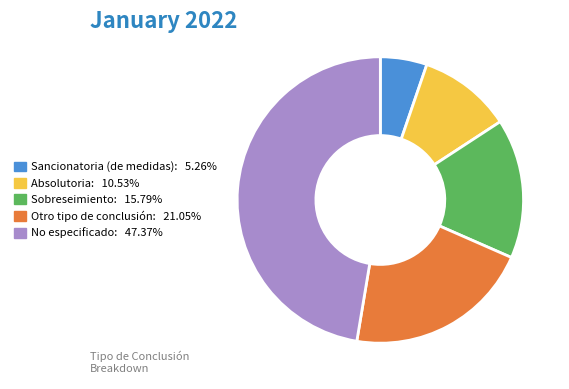

Is Sancionatoria (de medidas) the majority of the pie?

No